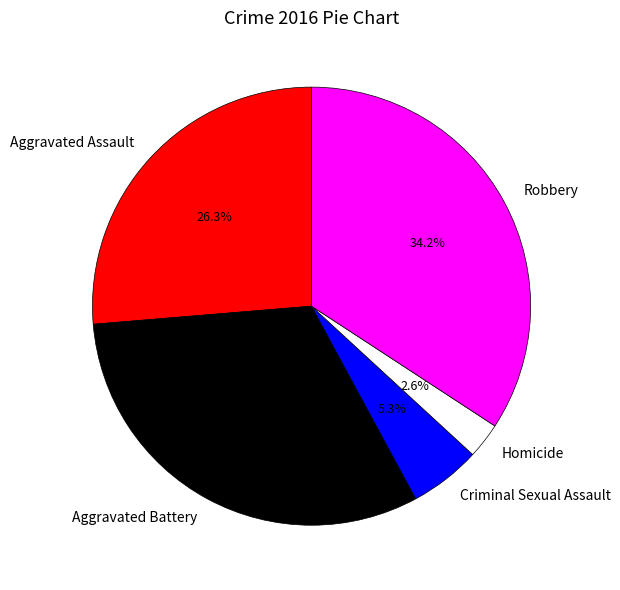

Is it true that Homicide is 3% of the pie?

True